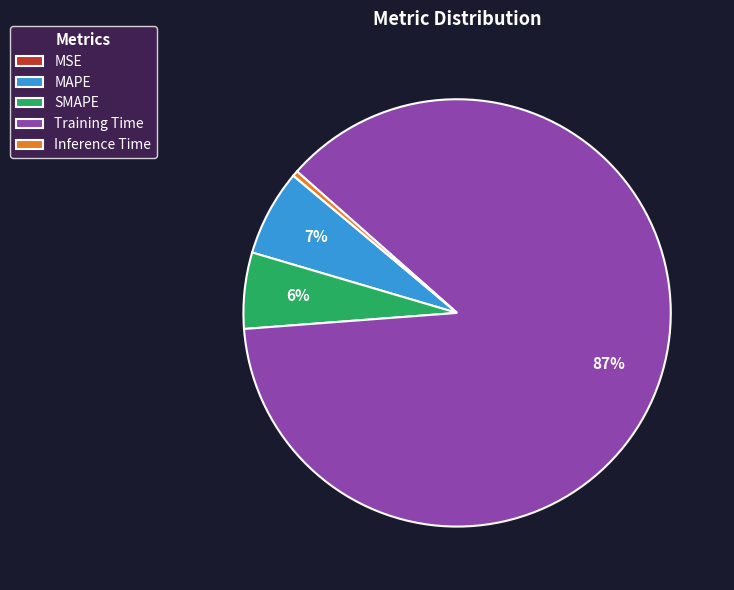

Is there a majority slice in this chart?

Yes